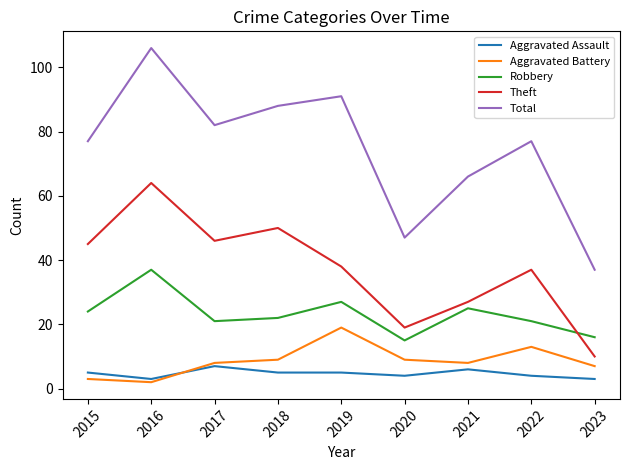

True or false: Aggravated Battery and Robbery cross at least once.

False